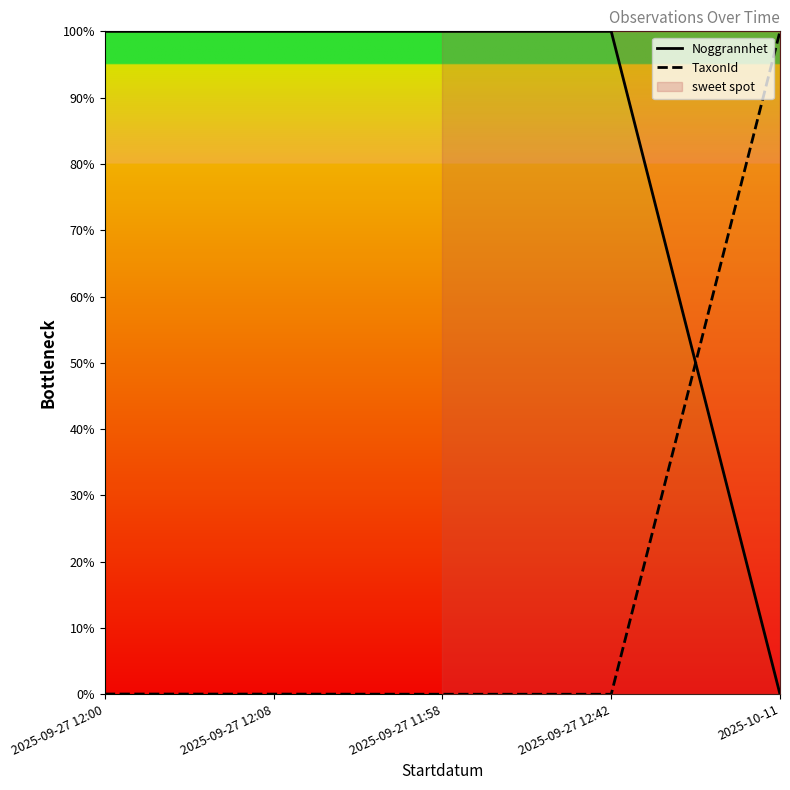

List the series in order of their peak value, highest first.

Noggrannhet, TaxonId